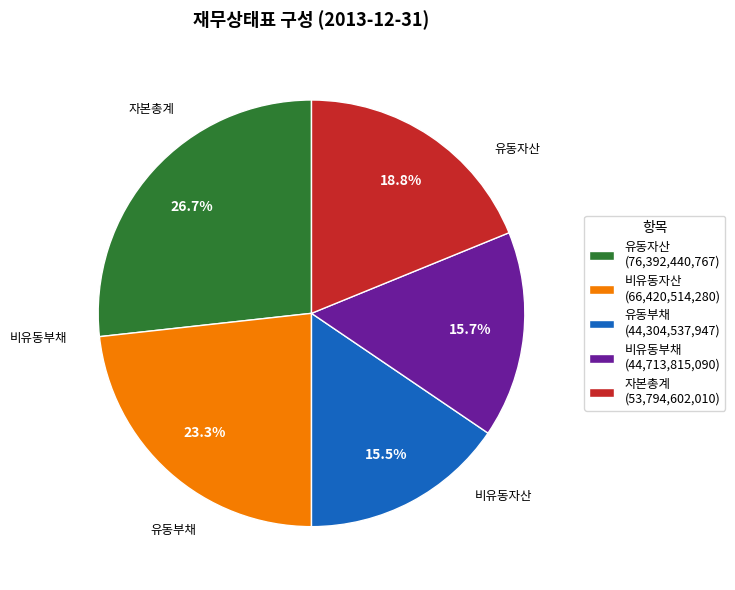

To the nearest percent, what is the combined percentage of 유동부채 and 자본총계?

34%